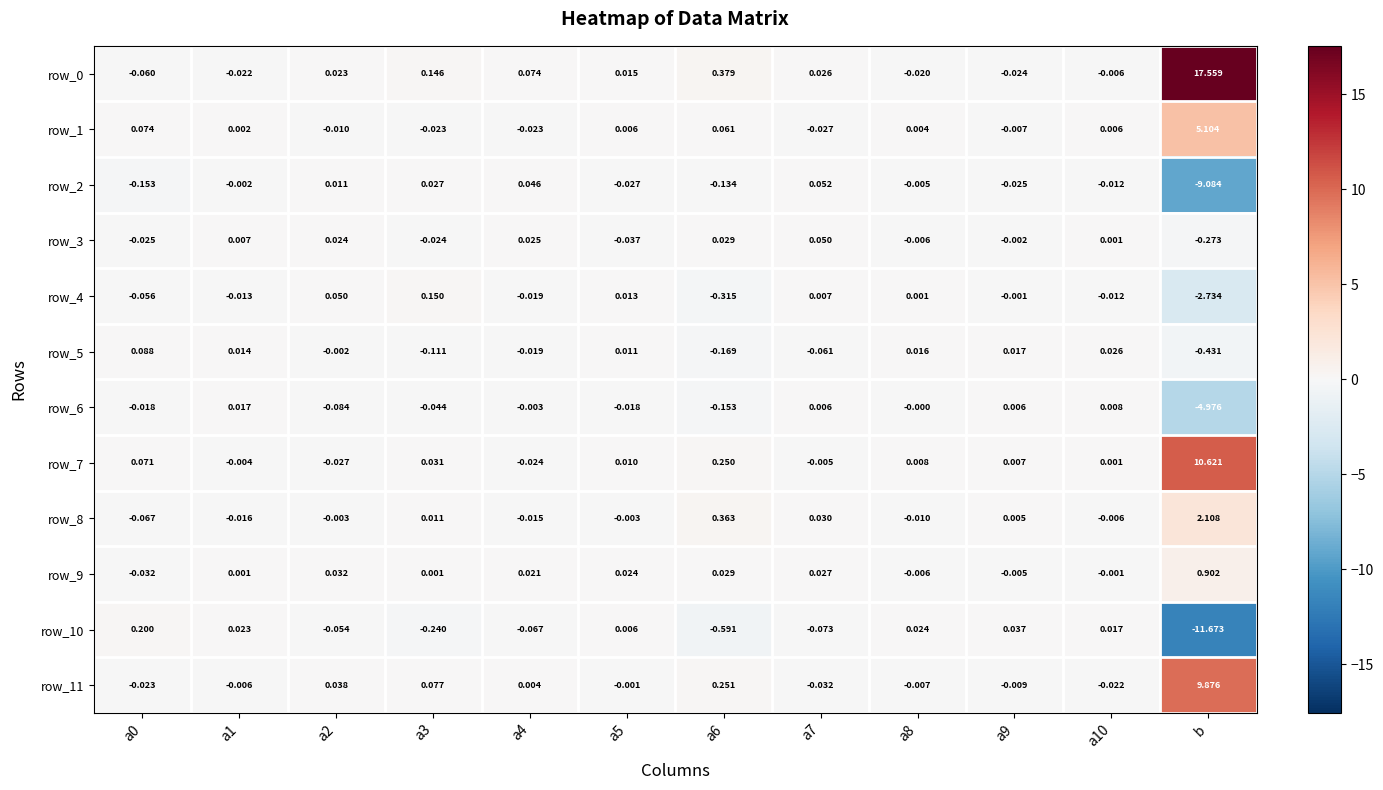

How many values in the row_2 series exceed 0?

4